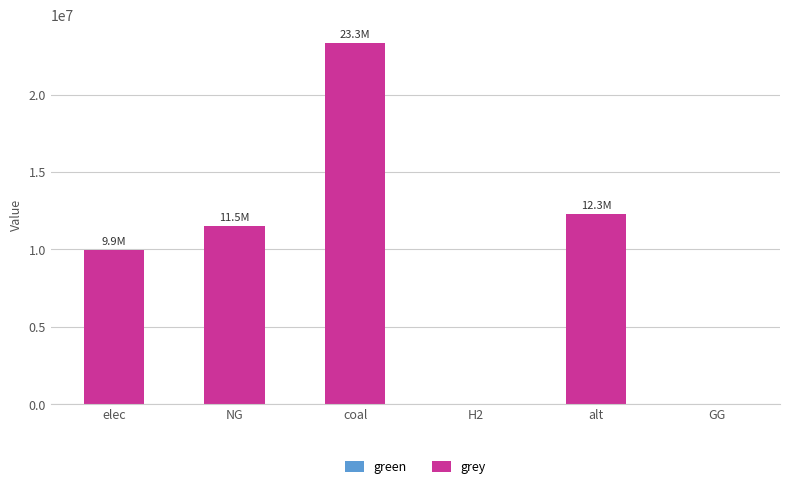

What is the change in value from NG to alt?

+773518.9